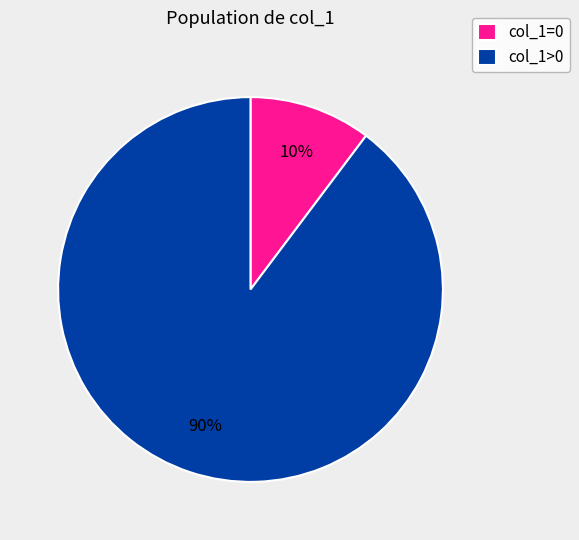

To the nearest percent, what is the combined percentage of col_1=0 and col_1>0?

100%